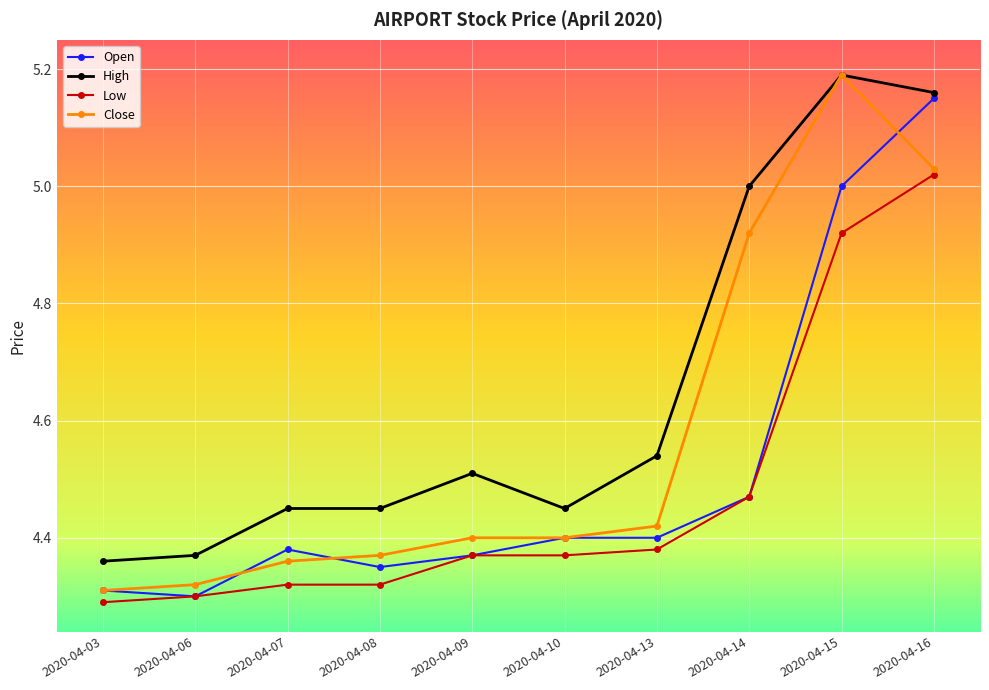

The High series shows 6.8 at 2020-04-08. True or false?

False